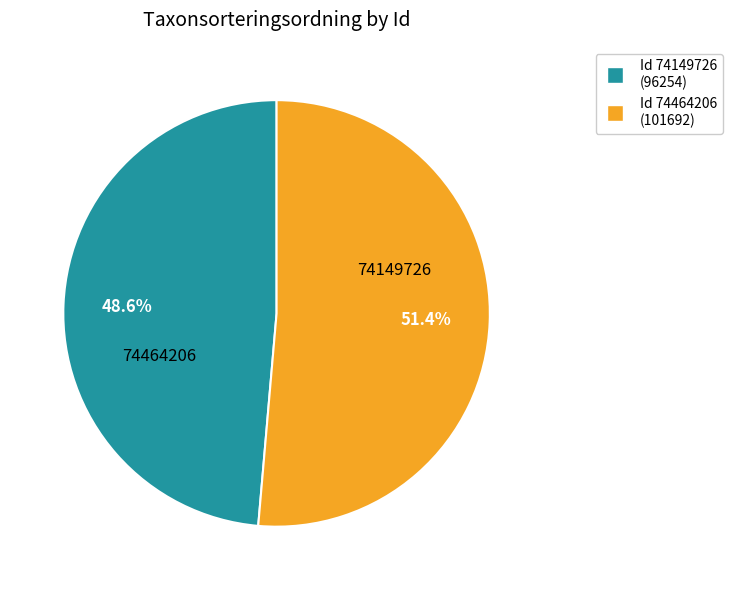

Which category has the smallest portion of the pie?

Id 74149726 (96254)